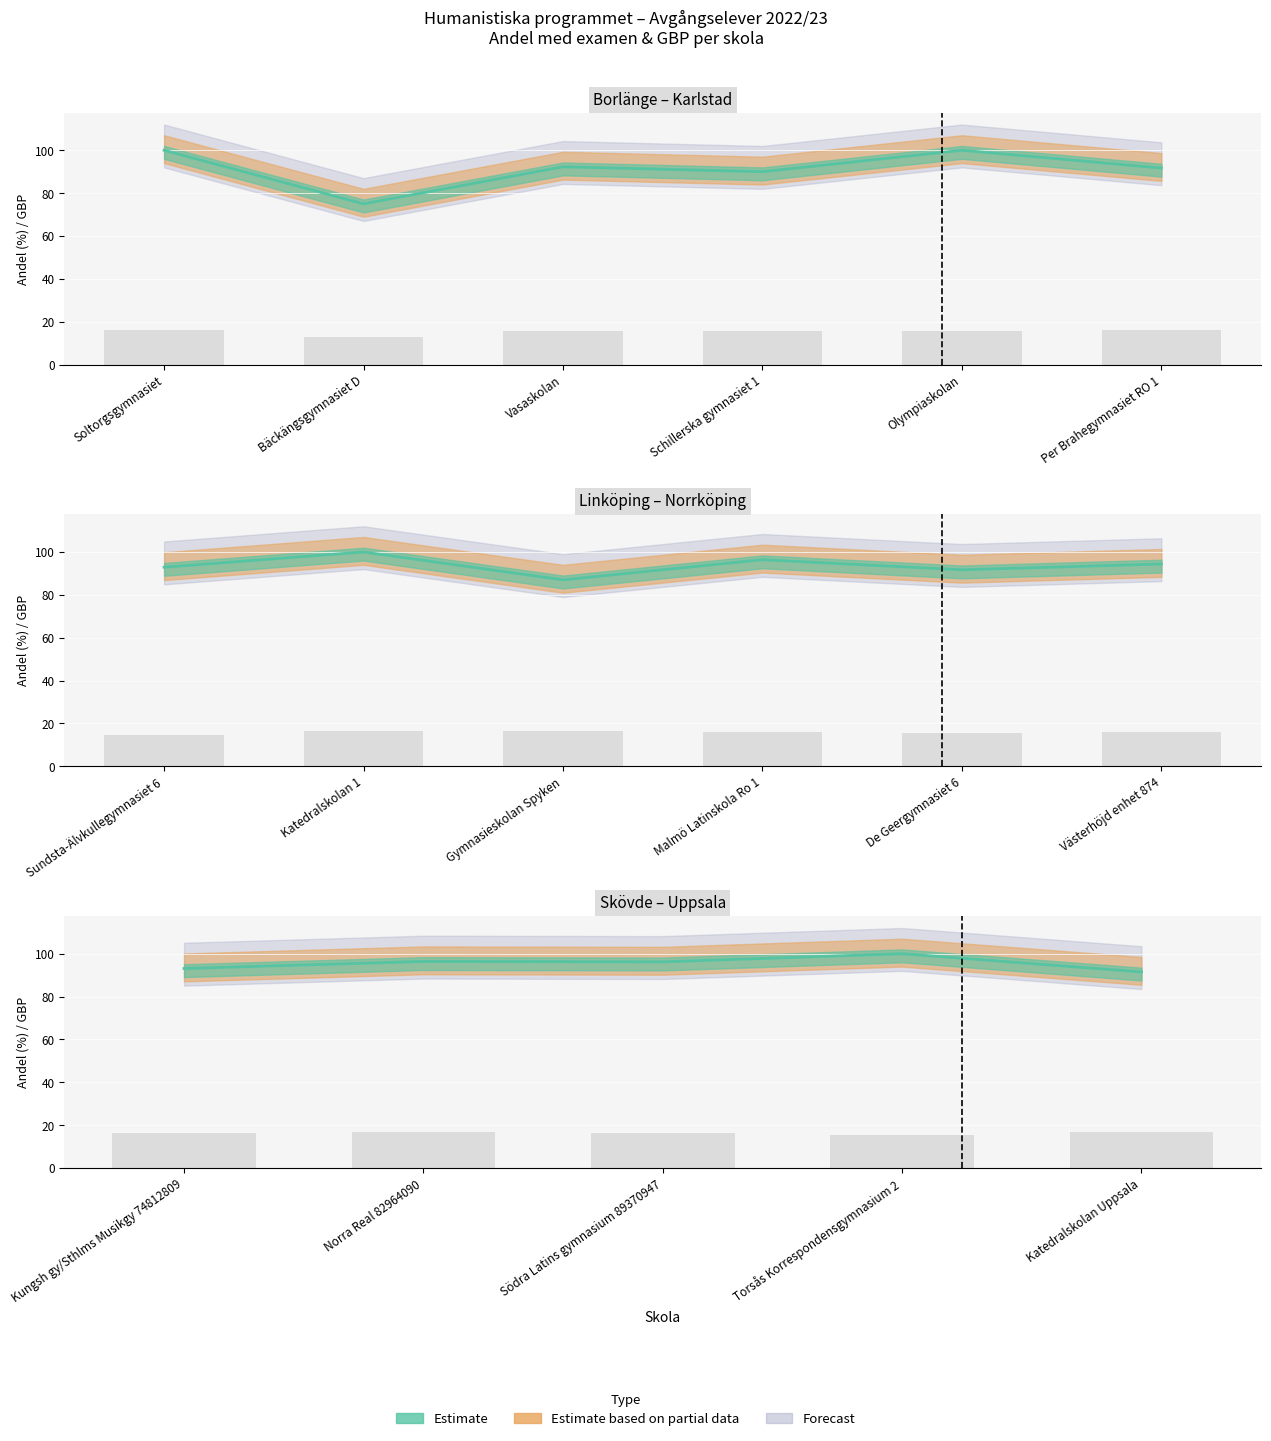

What is the spread (max minus min) of values at Kungsh gy/Sthlms Musikgy 74812809?

76.9